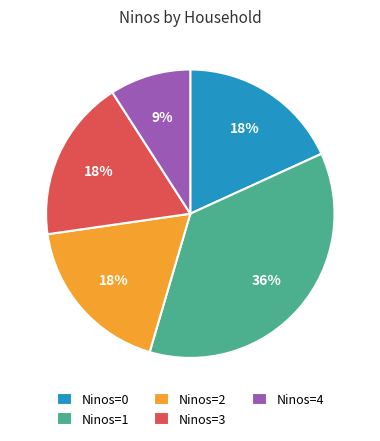

Do Ninos=3 and Ninos=0 together represent more than half of the pie?

No